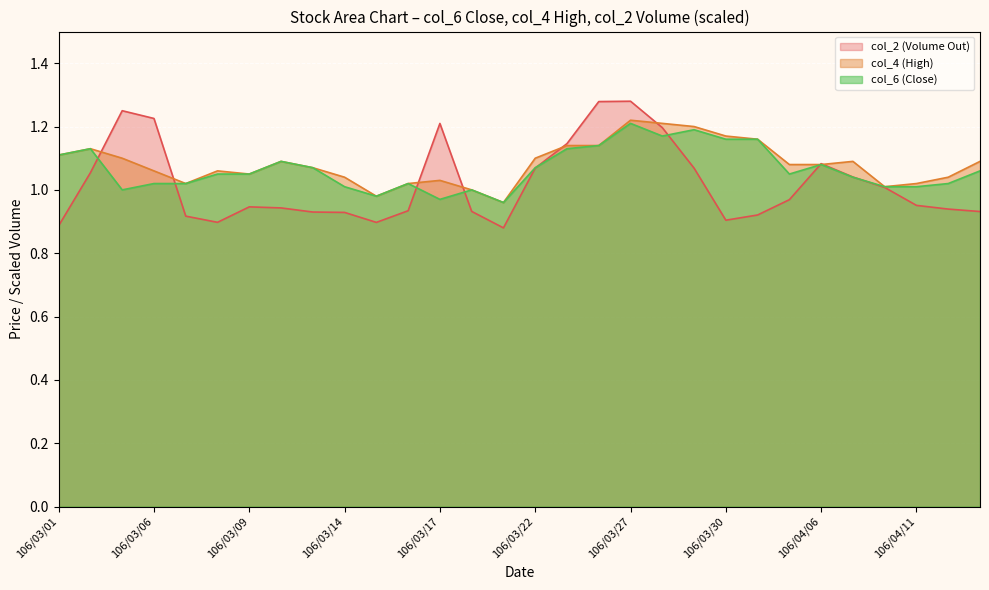

What is the sum of all col_4 (High) values?

32.5